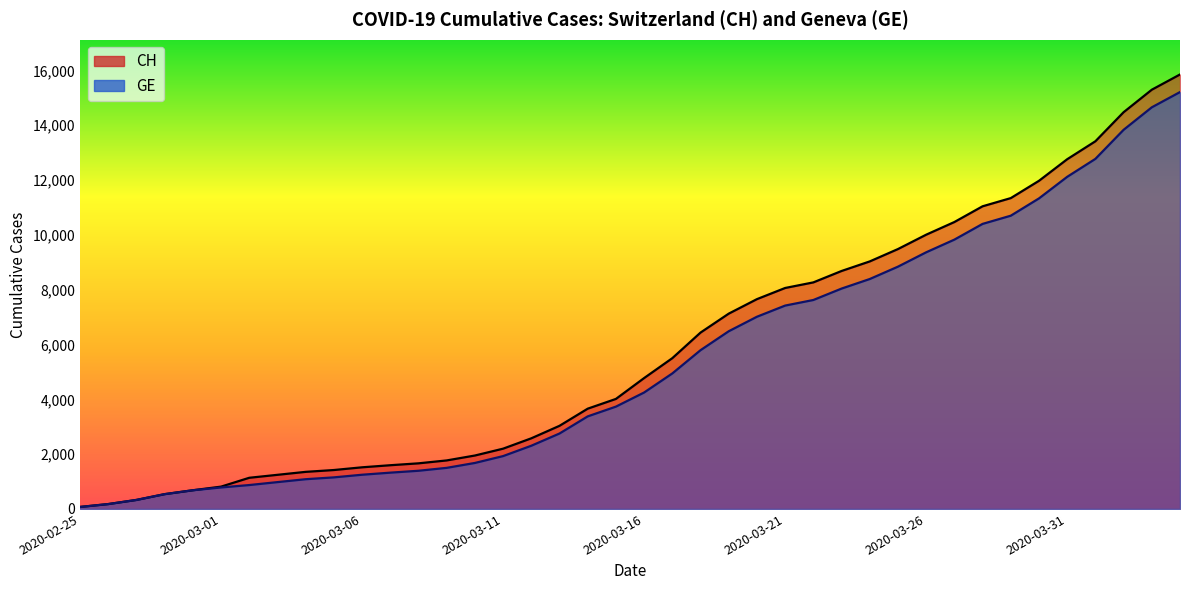

The CH series shows 47 at 2020-02-25. True or false?

False